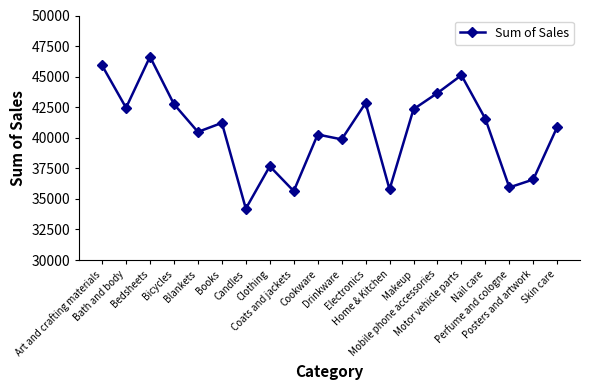

What is the label of the 16th point from the left?

Motor vehicle parts